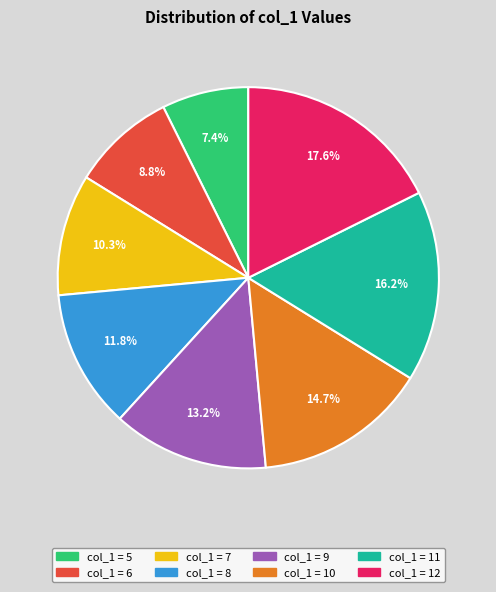

Is there a majority slice in this chart?

No